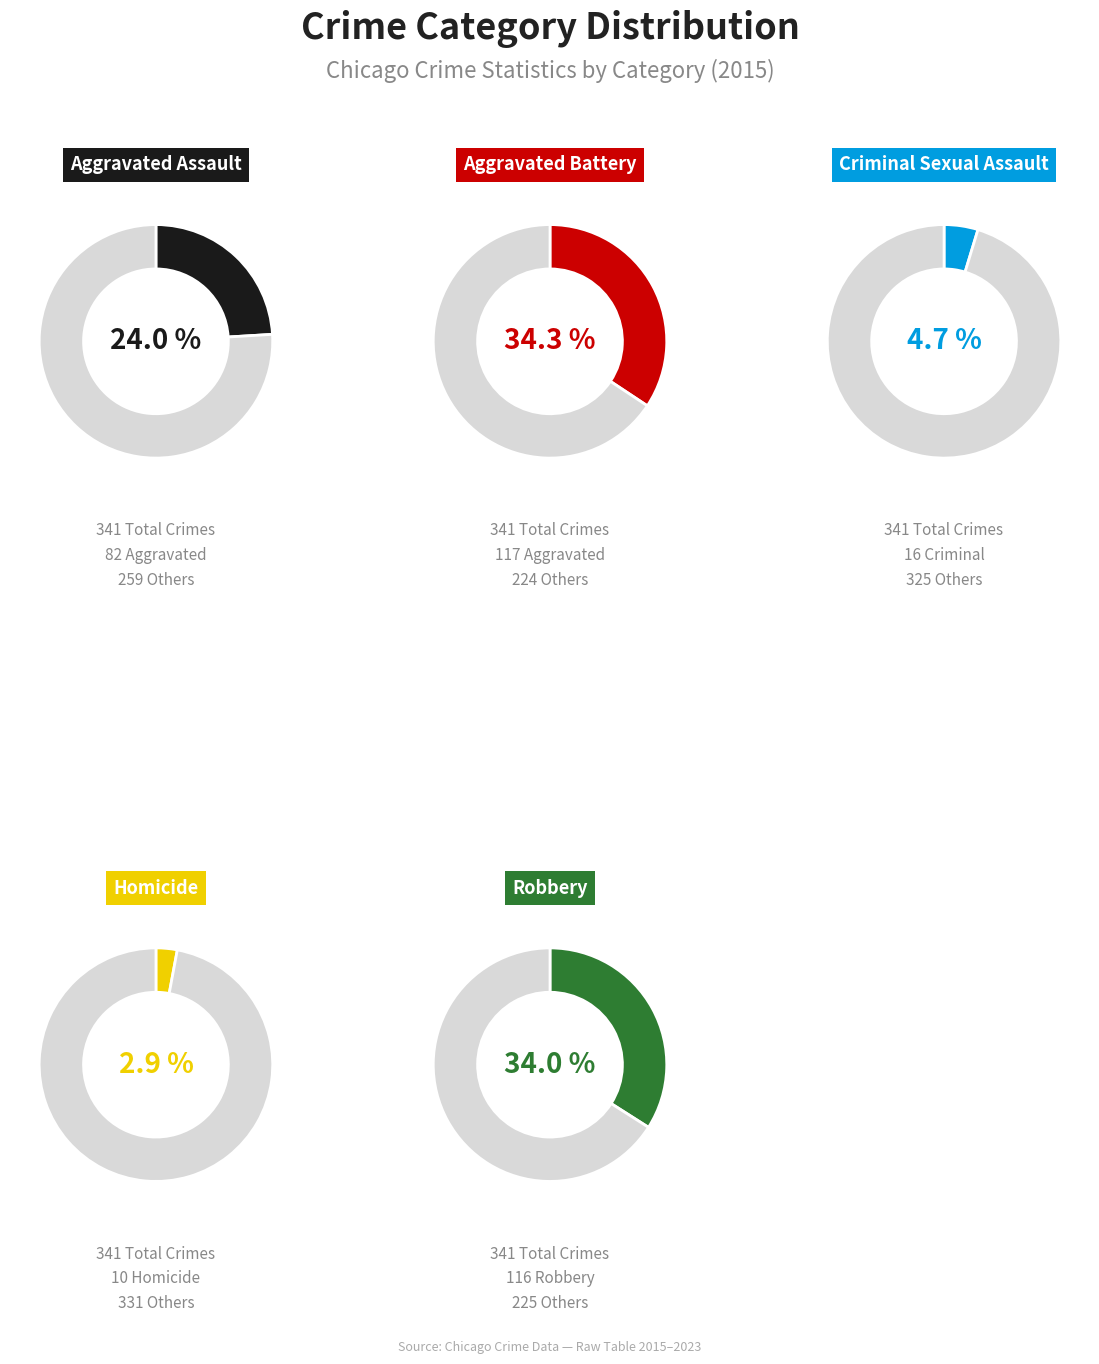

Count the number of slices in the pie.

5